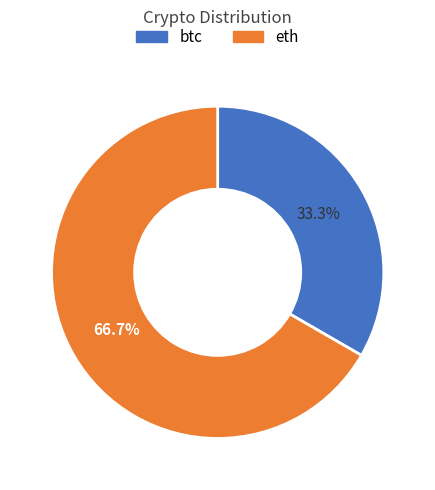

Count the number of slices in the pie.

2